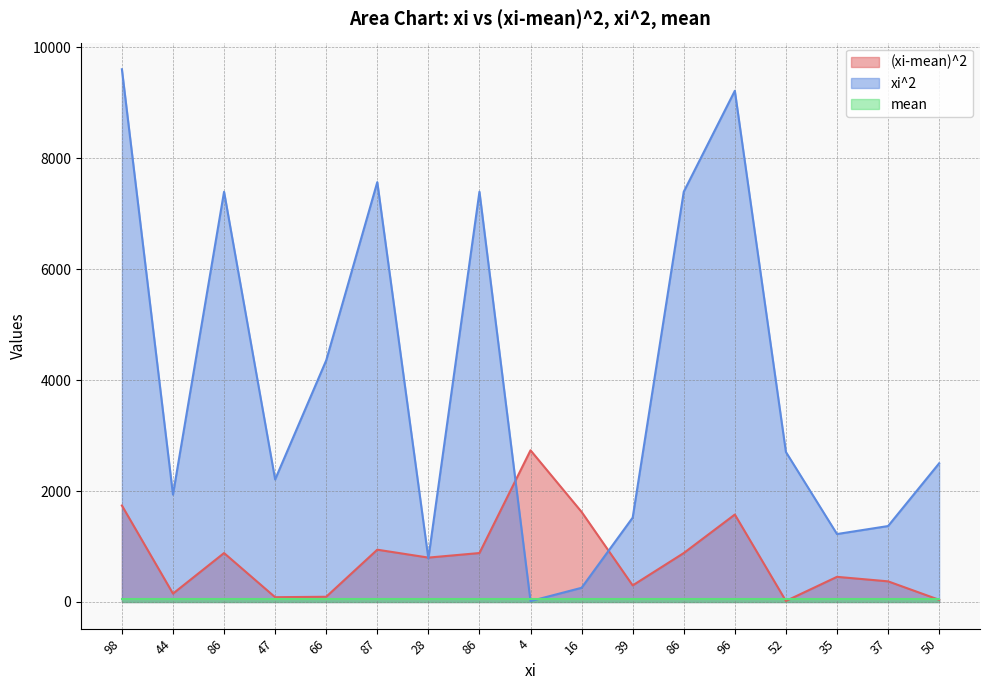

How many lines are shown in the chart?

3